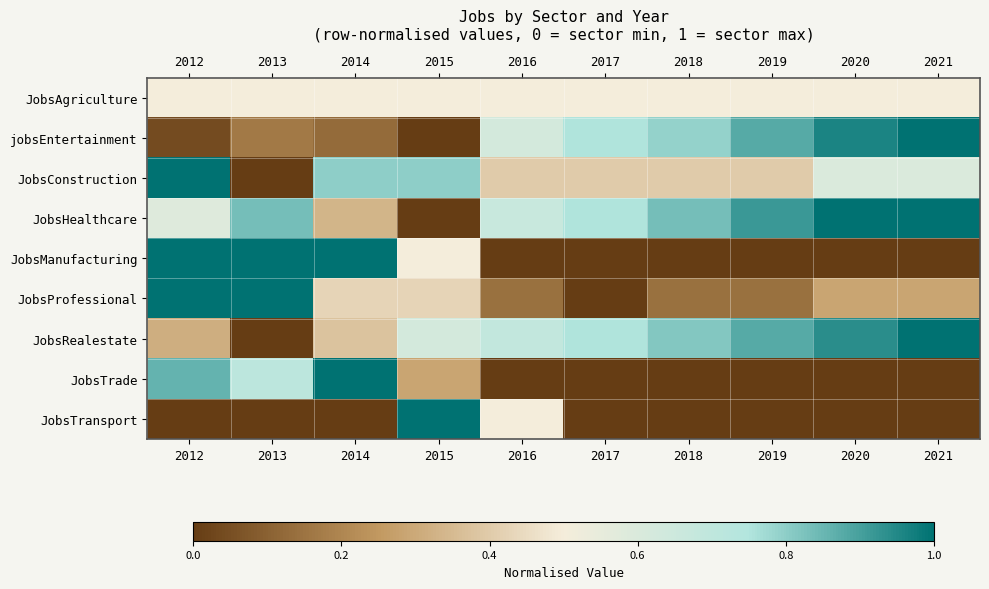

Rank the series at 2017 from lowest to highest value.

JobsManufacturing, JobsProfessional, JobsTrade, JobsTransport, JobsConstruction, JobsAgriculture, jobsEntertainment, JobsHealthcare, JobsRealestate